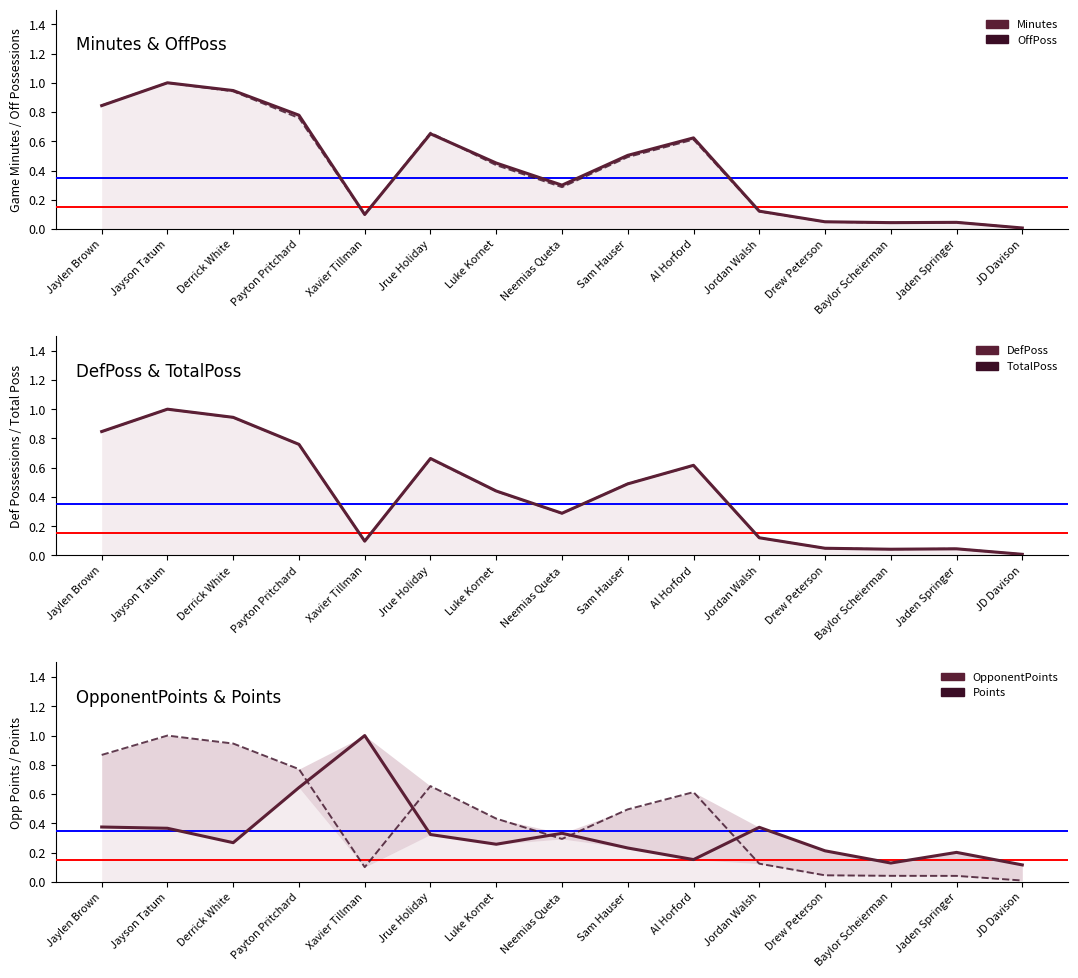

True or false: OpponentPoints has a value of 0.1 at Jaden Springer.

False